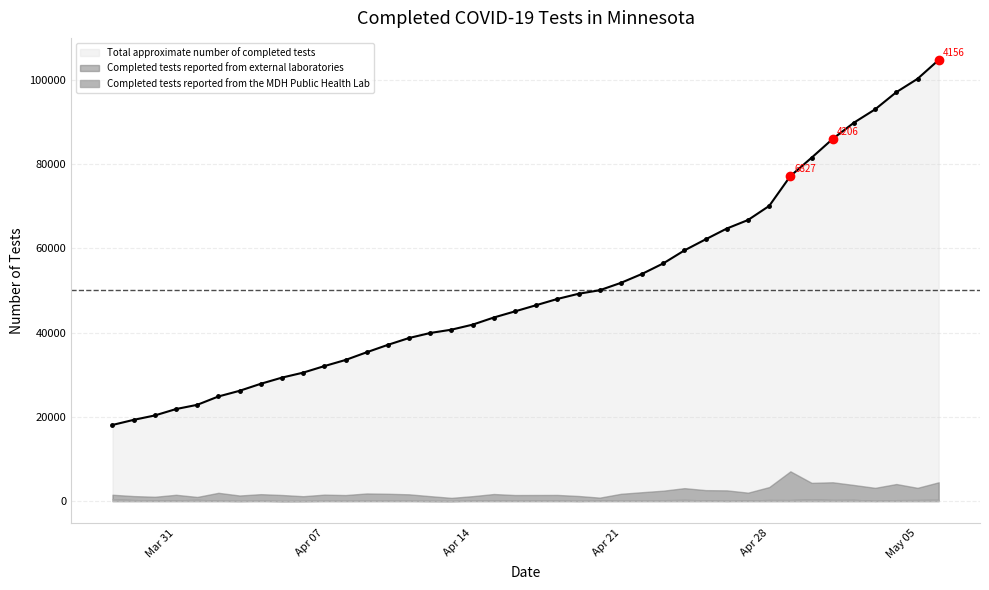

The Total approximate number of completed tests series shows 81471 at 2020-04-30. True or false?

True